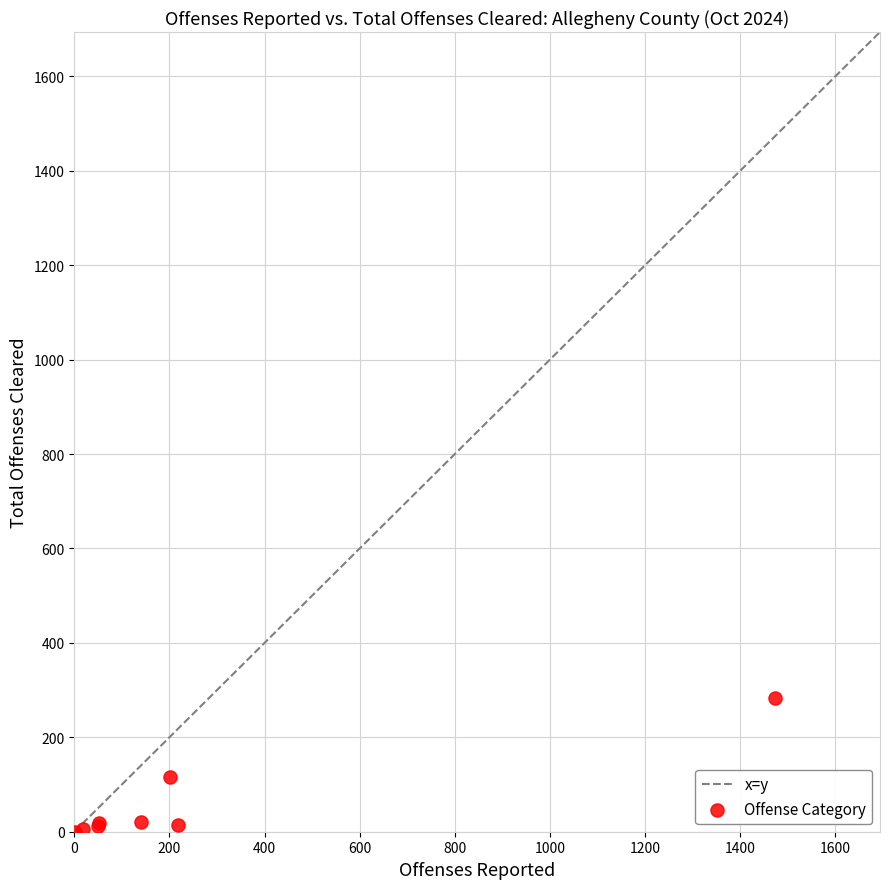

What Y value in the scatter plot is closest to 141?

115